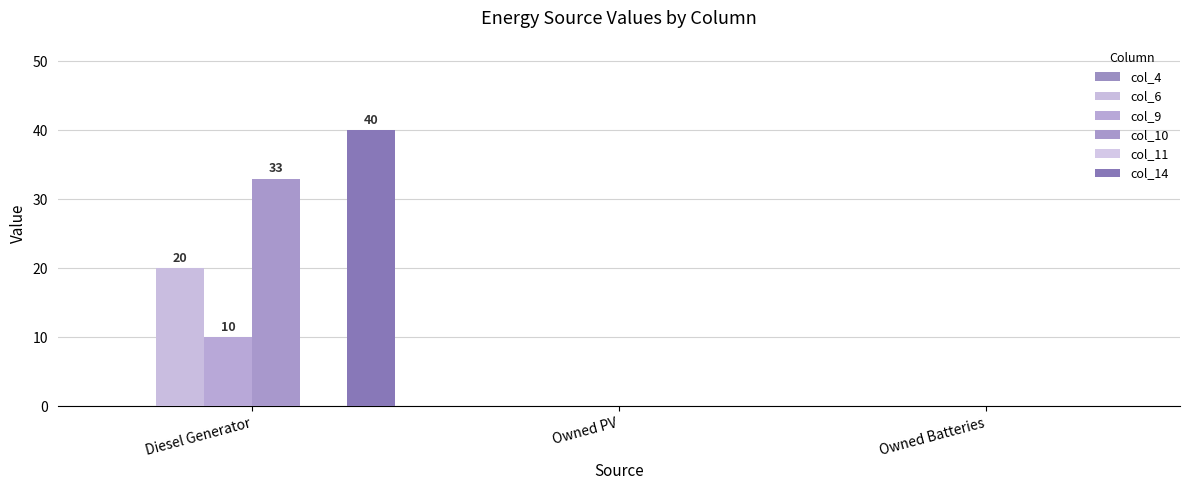

What position from the right is Owned PV?

2